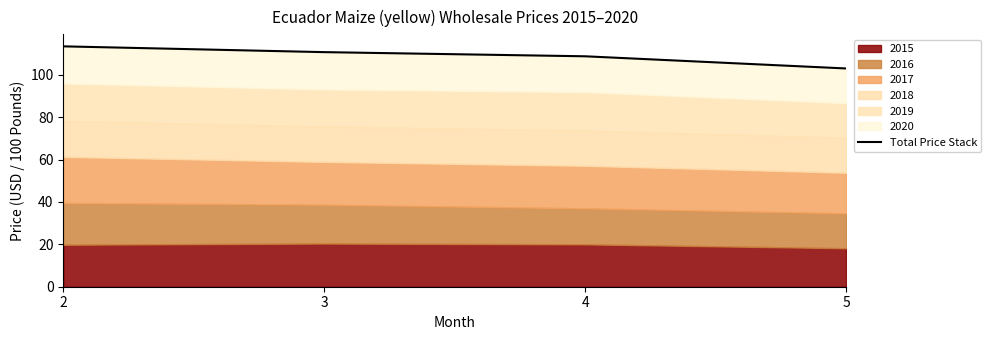

Where does the data first go above 110?

2